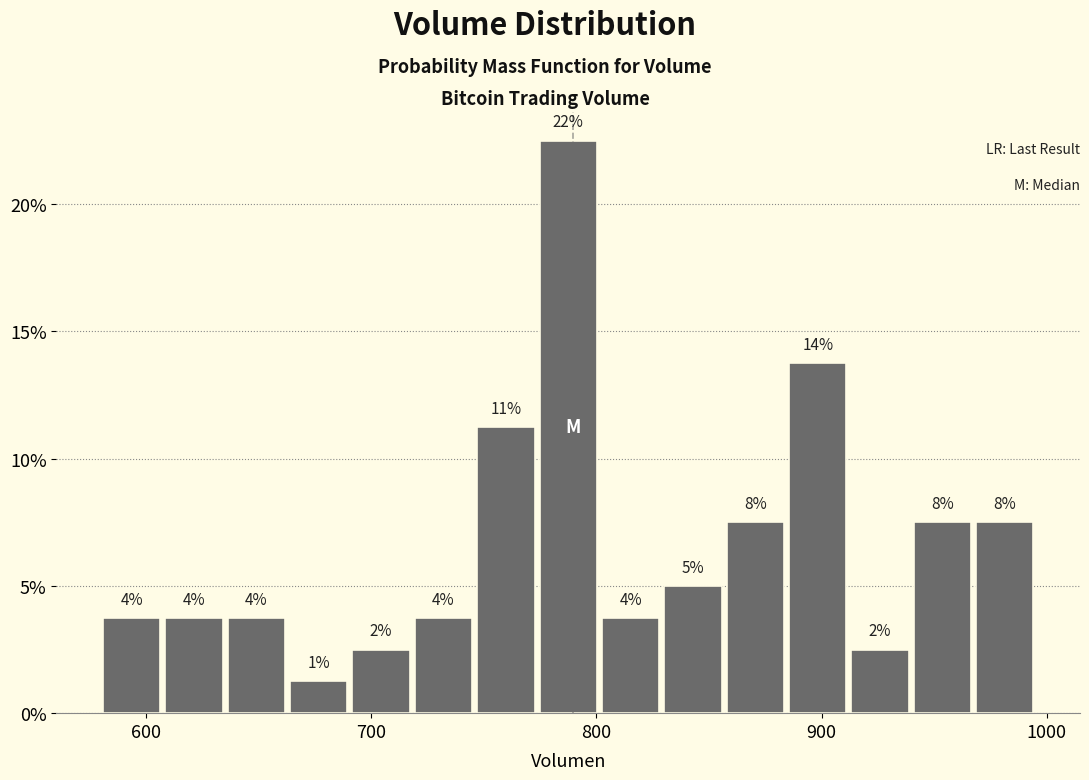

Read against the x-axis, roughly where is the centre of the tallest bar?

790